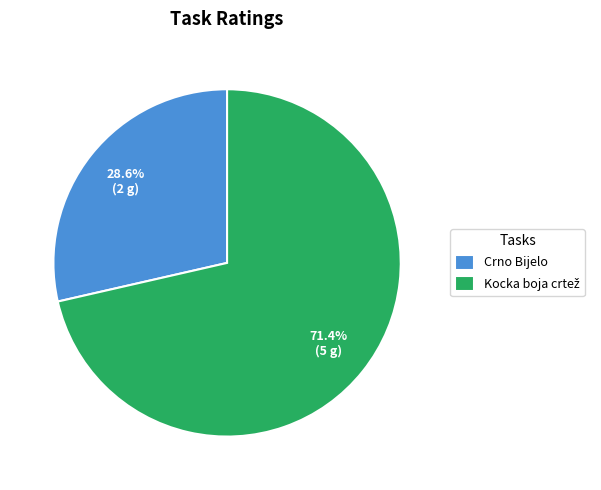

To the nearest percent, what is the average slice percentage?

50%